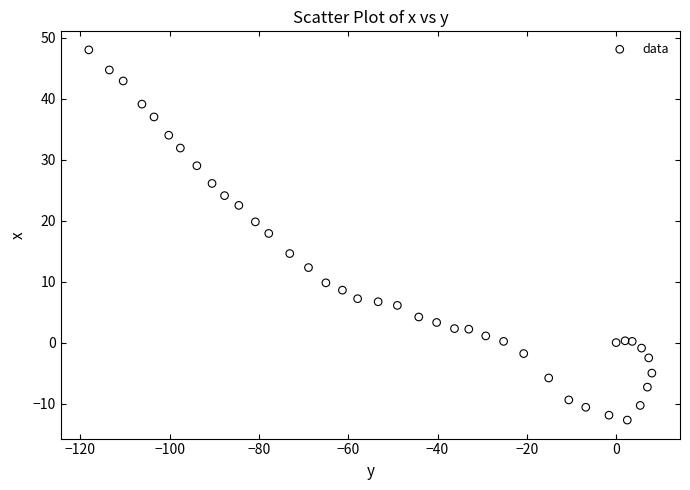

What Y value in the scatter plot is closest to 17?

17.9